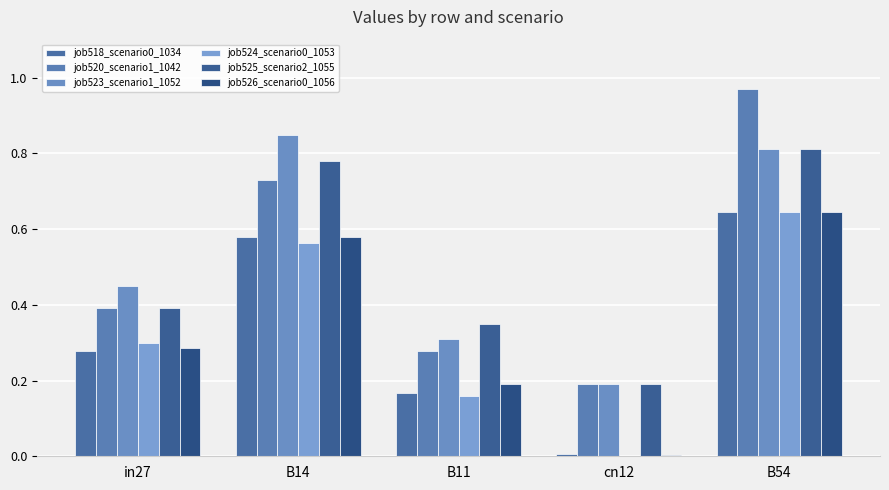

How many distinct data groups are displayed?

6